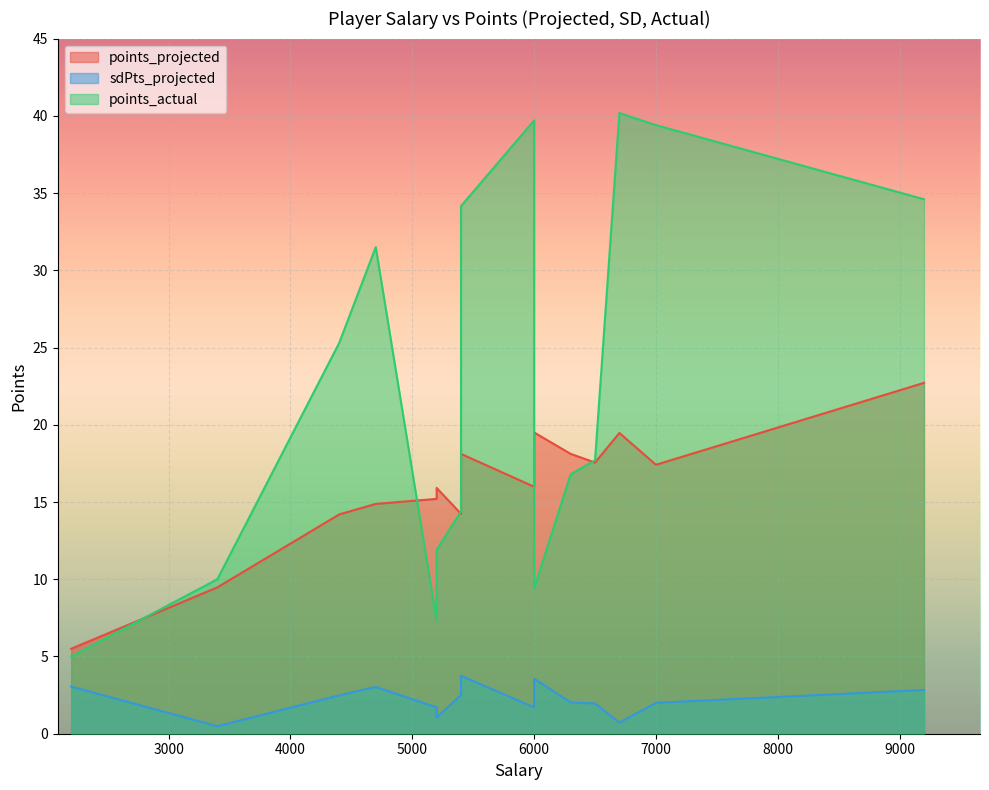

Rank the series by their maximum value, from lowest to highest.

sdPts_projected, points_projected, points_actual